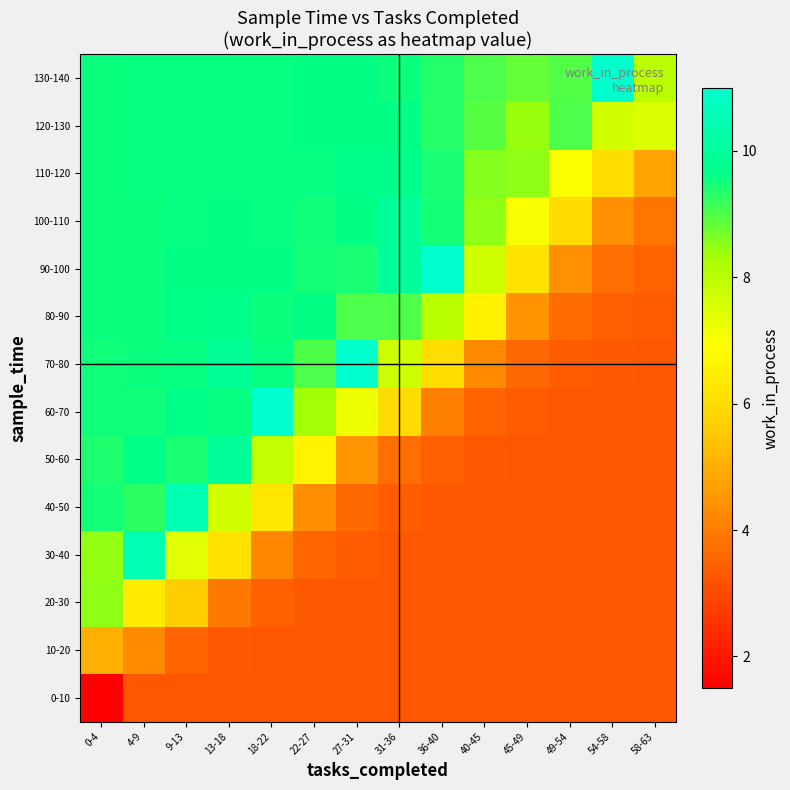

Reading left to right, list all the values displayed in this chart.

0-10: 0-4=1.5	4-9=3.2	9-13=3.2	13-18=3.2	18-22=3.2	22-27=3.2	27-31=3.2	31-36=3.2	36-40=3.2	40-45=3.2	45-49=3.2	49-54=3.2	54-58=3.2	58-63=3.2
10-20: 0-4=5.0	4-9=4.3	9-13=3.5	13-18=3.3	18-22=3.3	22-27=3.3	27-31=3.3	31-36=3.3	36-40=3.3	40-45=3.3	45-49=3.3	49-54=3.3	54-58=3.3	58-63=3.3
20-30: 0-4=8.5	4-9=6.4	9-13=5.6	13-18=3.9	18-22=3.4	22-27=3.3	27-31=3.3	31-36=3.3	36-40=3.3	40-45=3.3	45-49=3.3	49-54=3.3	54-58=3.3	58-63=3.3
30-40: 0-4=8.5	4-9=10.5	9-13=7.4	13-18=6.2	18-22=4.2	22-27=3.6	27-31=3.3	31-36=3.3	36-40=3.3	40-45=3.3	45-49=3.3	49-54=3.3	54-58=3.3	58-63=3.3
40-50: 0-4=9.5	4-9=9.3	9-13=10.5	13-18=7.7	18-22=6.3	22-27=4.4	27-31=3.6	31-36=3.4	36-40=3.3	40-45=3.3	45-49=3.3	49-54=3.3	54-58=3.3	58-63=3.3
50-60: 0-4=9.4	4-9=9.7	9-13=9.4	13-18=10.0	18-22=7.9	22-27=6.6	27-31=4.5	31-36=3.7	36-40=3.4	40-45=3.3	45-49=3.3	49-54=3.3	54-58=3.3	58-63=3.3
60-70: 0-4=9.5	4-9=9.5	9-13=9.6	13-18=9.6	18-22=11.0	22-27=8.3	27-31=7.2	31-36=6.0	36-40=4.1	40-45=3.5	45-49=3.3	49-54=3.3	54-58=3.3	58-63=3.3
70-80: 0-4=9.5	4-9=9.5	9-13=9.6	13-18=9.9	18-22=9.6	22-27=9.0	27-31=11.0	31-36=7.7	36-40=6.1	40-45=4.3	45-49=3.6	49-54=3.4	54-58=3.3	58-63=3.3
80-90: 0-4=9.5	4-9=9.5	9-13=9.6	13-18=9.7	18-22=9.5	22-27=9.6	27-31=9.0	31-36=9.0	36-40=8.0	40-45=6.6	45-49=4.4	49-54=3.7	54-58=3.4	58-63=3.3
90-100: 0-4=9.5	4-9=9.6	9-13=9.6	13-18=9.6	18-22=9.6	22-27=9.4	27-31=9.4	31-36=10.0	36-40=11.0	40-45=7.7	45-49=6.2	49-54=4.4	54-58=3.7	58-63=3.5
100-110: 0-4=9.5	4-9=9.6	9-13=9.6	13-18=9.6	18-22=9.6	22-27=9.5	27-31=9.6	31-36=10.0	36-40=9.4	40-45=8.5	45-49=7.1	49-54=6.0	54-58=4.4	58-63=3.9
110-120: 0-4=9.5	4-9=9.6	9-13=9.6	13-18=9.6	18-22=9.6	22-27=9.6	27-31=9.7	31-36=9.7	36-40=9.4	40-45=8.6	45-49=8.5	49-54=7.0	54-58=6.0	58-63=4.8
120-130: 0-4=9.5	4-9=9.6	9-13=9.6	13-18=9.6	18-22=9.6	22-27=9.6	27-31=9.6	31-36=9.6	36-40=9.3	40-45=9.0	45-49=8.4	49-54=9.0	54-58=7.6	58-63=7.5
130-140: 0-4=9.6	4-9=9.6	9-13=9.6	13-18=9.6	18-22=9.6	22-27=9.6	27-31=9.6	31-36=9.5	36-40=9.3	40-45=9.0	45-49=8.8	49-54=9.0	54-58=11.0	58-63=8.0